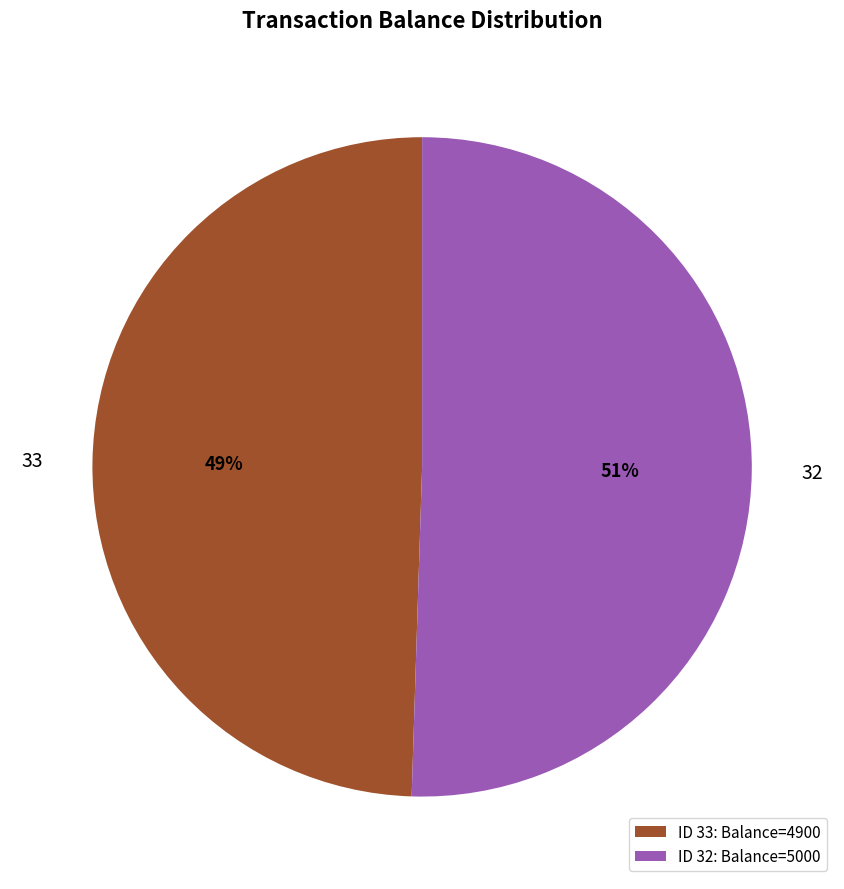

Is there a majority slice in this chart?

Yes